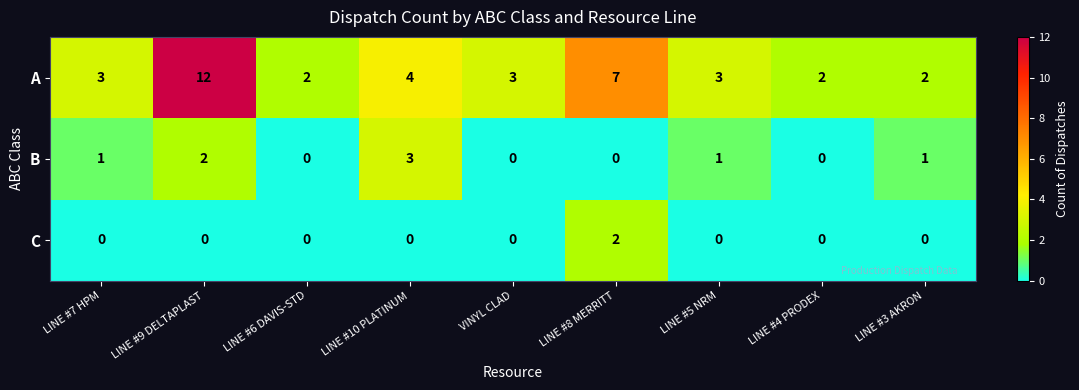

Which series has the largest range (max minus min)?

A